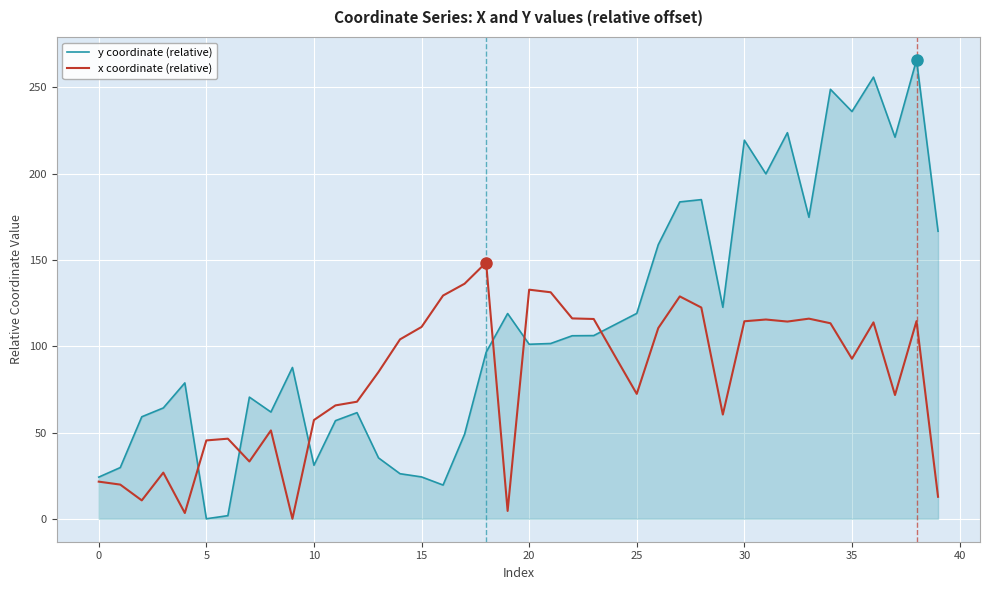

Which series has the largest total across all categories?

y coordinate (relative)